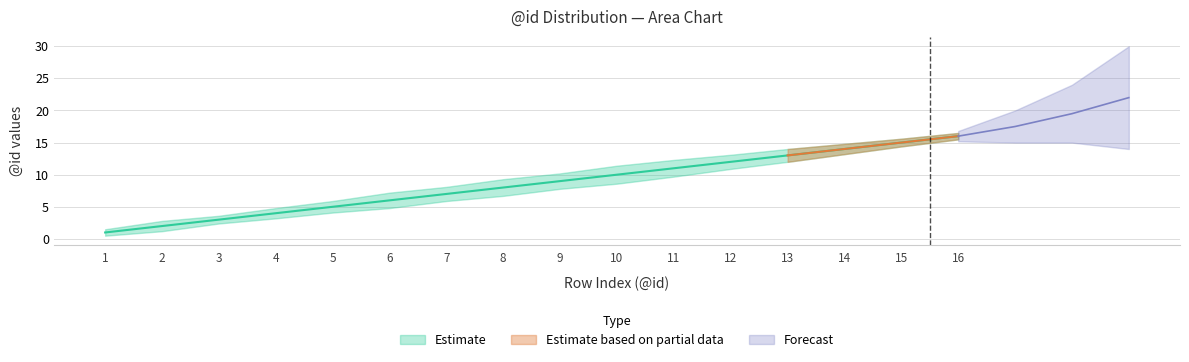

What is the sum of the Estimate values at 8 and 9?

17.0